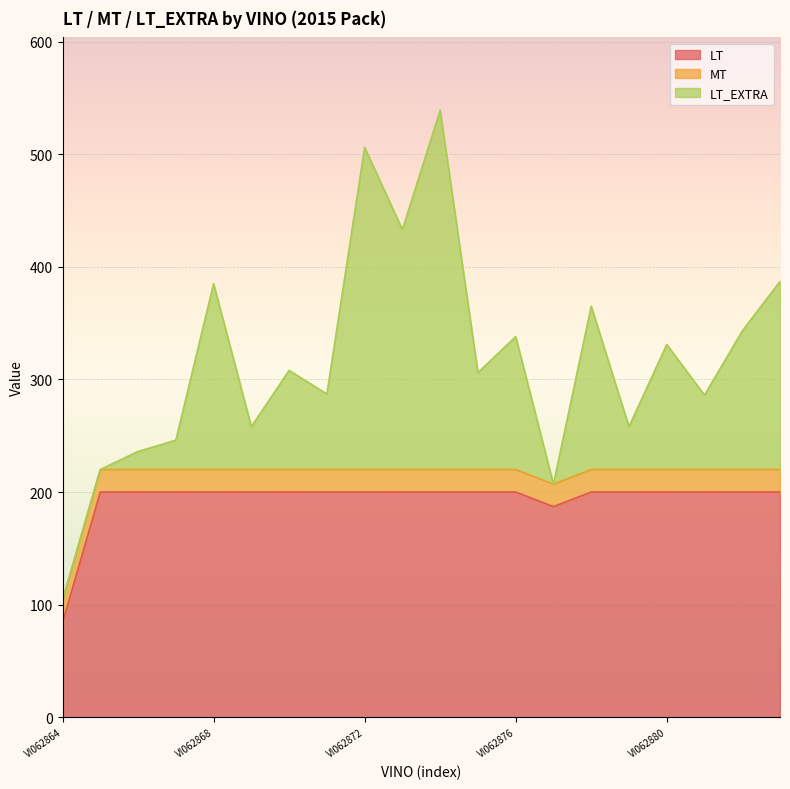

What is the maximum value for LT_EXTRA?

319